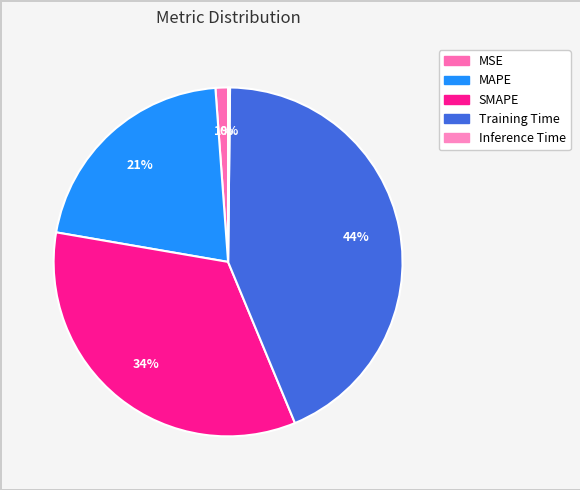

Count the number of slices in the pie.

5